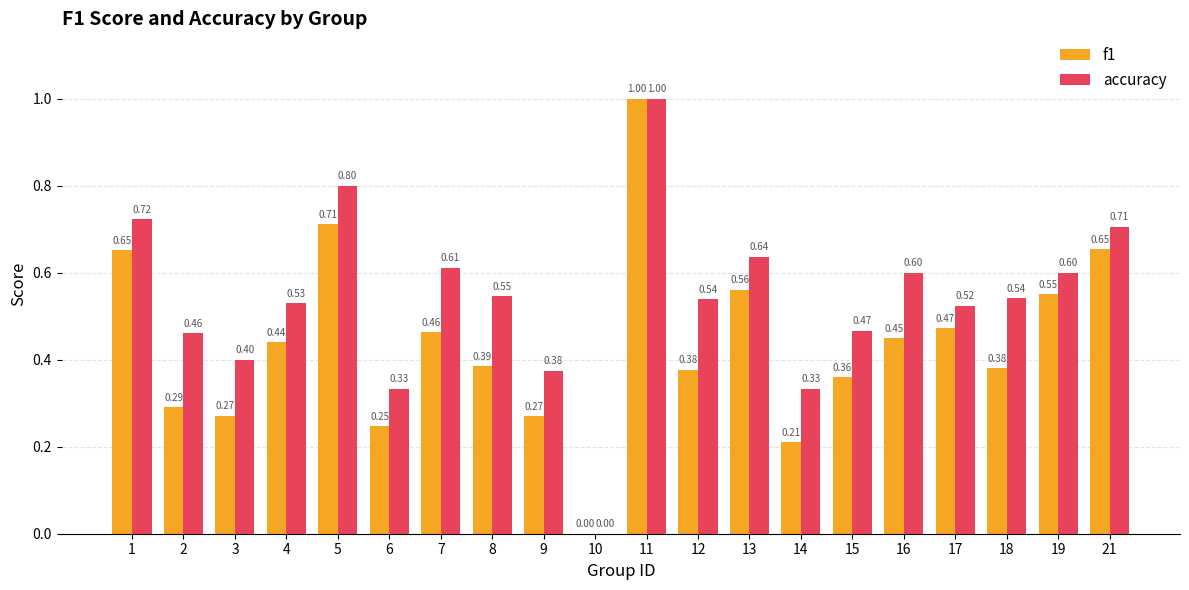

How many values in the f1 series exceed 0?

19